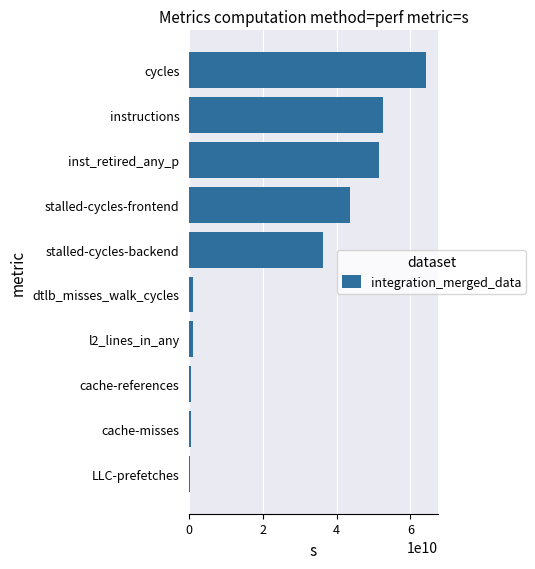

How many values are below 36243394505?

5